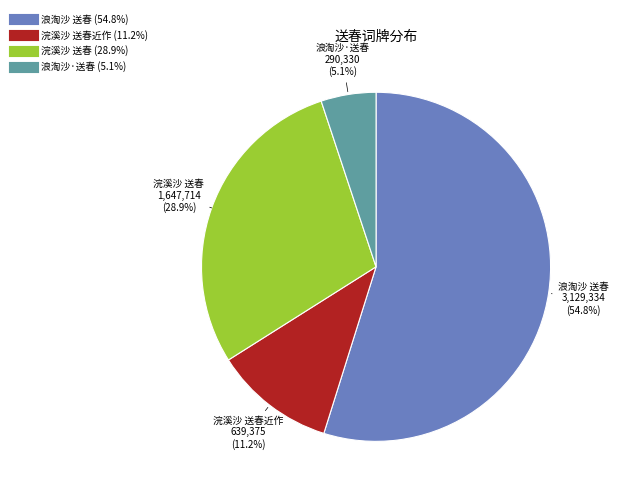

Does any single category account for the majority?

Yes